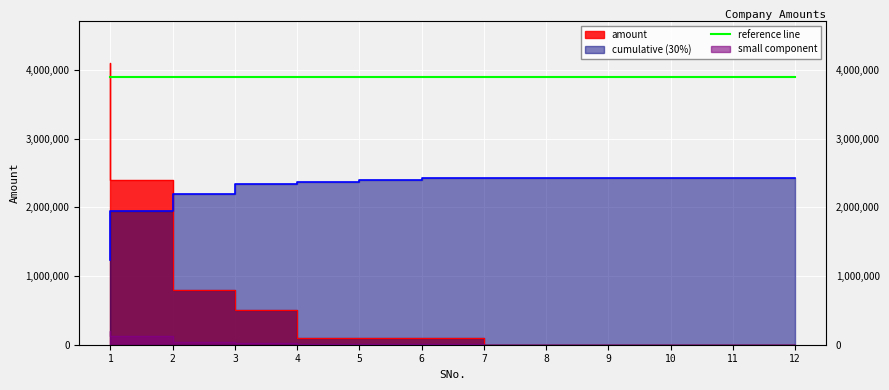

Which label corresponds to the smallest value in the chart?

8